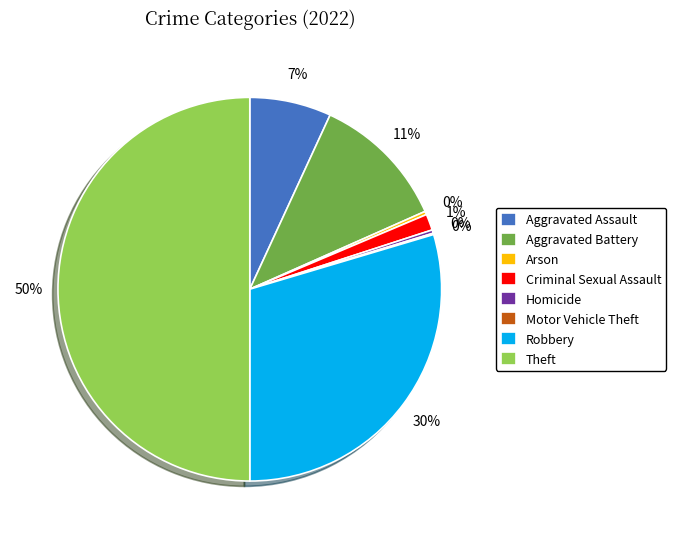

To the nearest percent, what is the average slice percentage?

12%